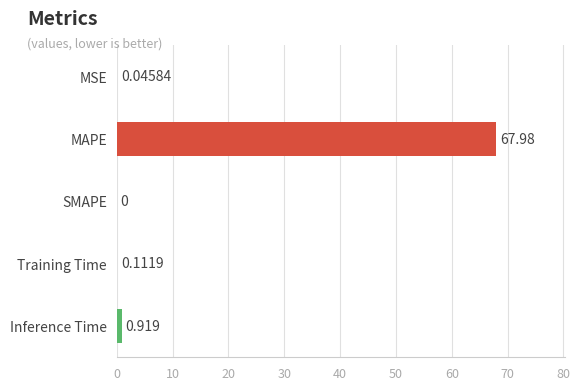

Which label corresponds to the largest value in the chart?

MAPE